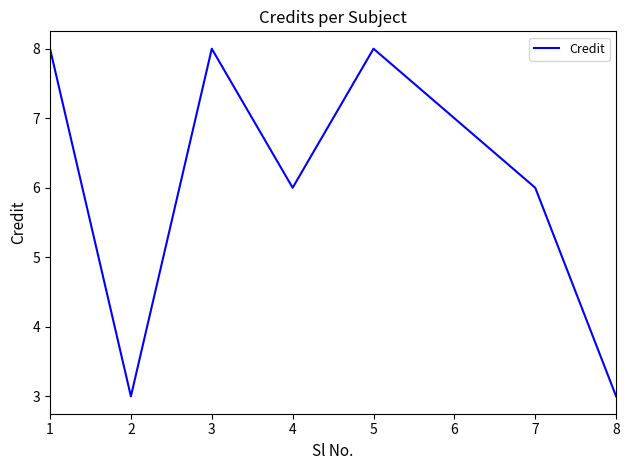

True or false: there are more than 0 points higher than both neighbors.

True